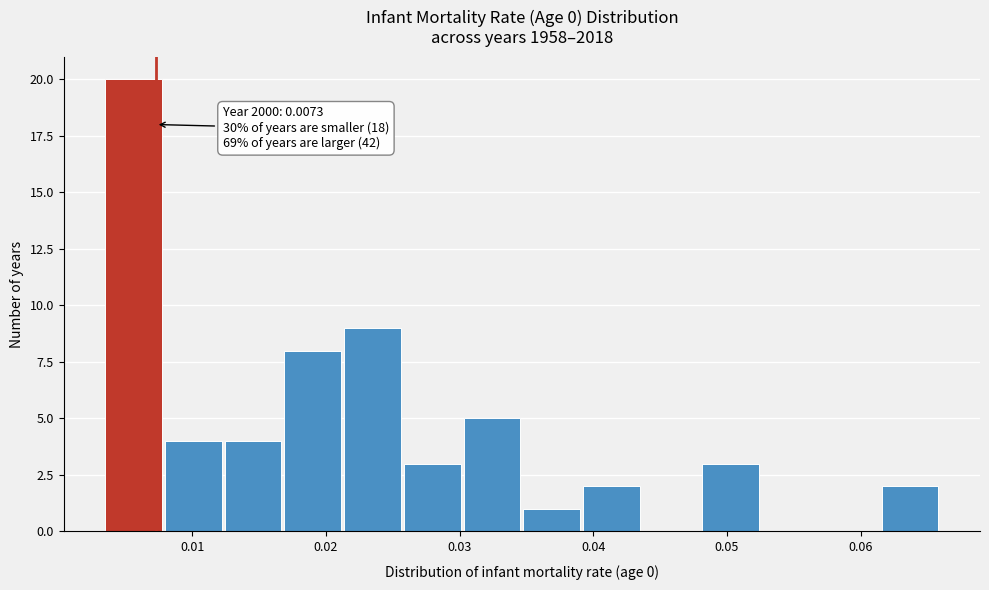

Over which range of the x-axis is the bar tallest?

0.004 to 0.008